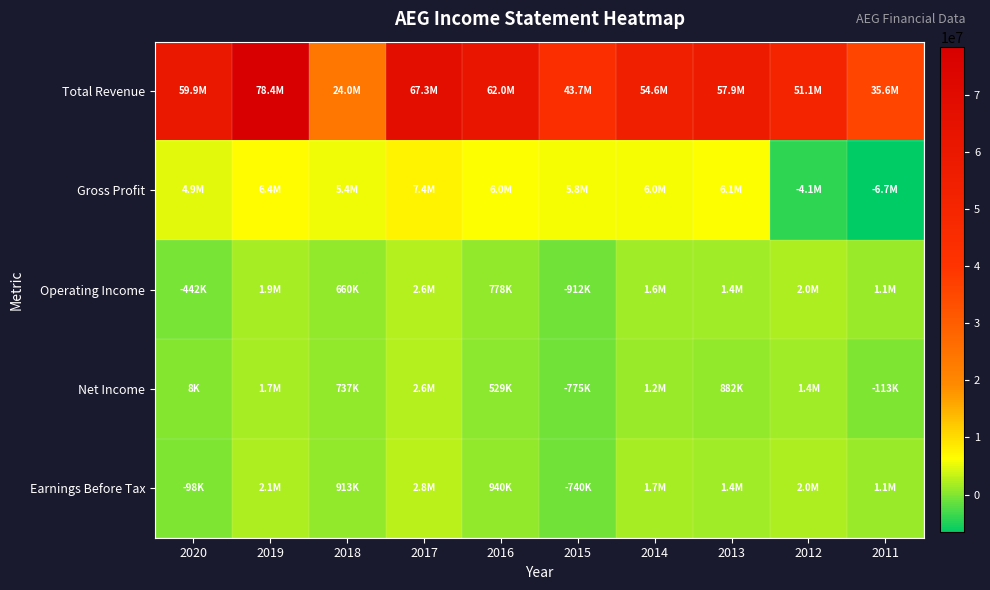

Which label corresponds to the smallest value in the chart?

2011